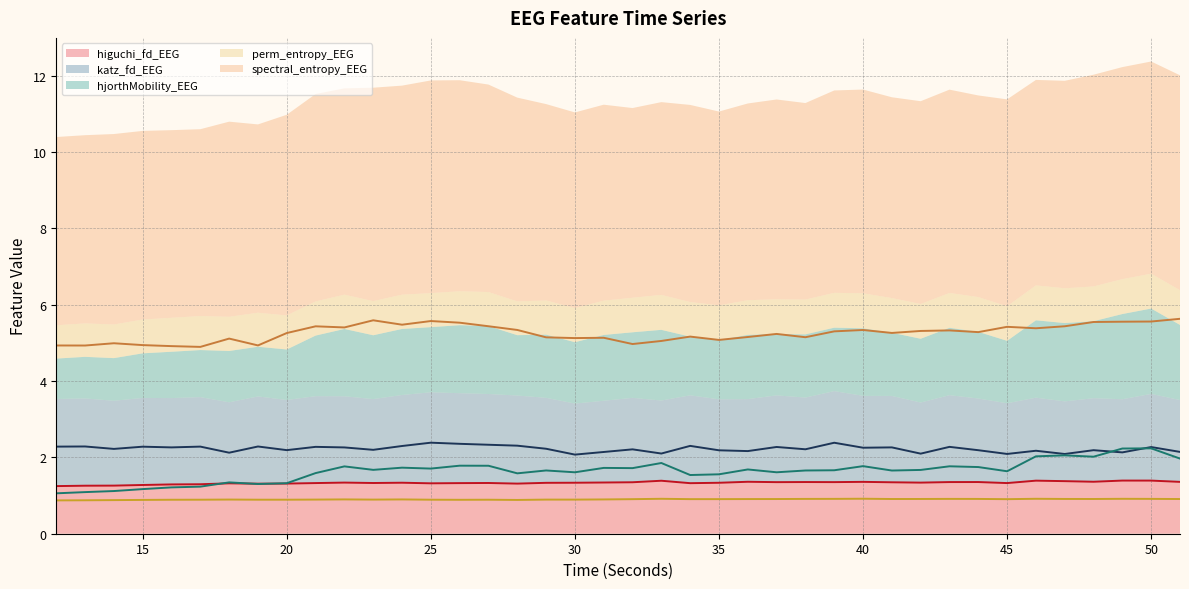

Reading right to left, extract all data points from this chart.

higuchi_fd_EEG: 1.4	1.4	1.4	1.4	1.4	1.4	1.3	1.4	1.4	1.3	1.3	1.4	1.4	1.4	1.4	1.4	1.3	1.3	1.4	1.3	1.3	1.3	1.3	1.3	1.3	1.3	1.3	1.3	1.3	1.3	1.3	1.3	1.3	1.3	1.3	1.3	1.3	1.3	1.3	1.2
katz_fd_EEG: 2.1	2.3	2.1	2.2	2.1	2.2	2.1	2.2	2.3	2.1	2.3	2.3	2.4	2.2	2.3	2.2	2.2	2.3	2.1	2.2	2.1	2.1	2.2	2.3	2.3	2.4	2.4	2.3	2.2	2.3	2.3	2.2	2.3	2.1	2.3	2.3	2.3	2.2	2.3	2.3
hjorthMobility_EEG: 2.0	2.2	2.2	2.0	2.1	2.0	1.6	1.7	1.8	1.7	1.7	1.8	1.7	1.7	1.6	1.7	1.6	1.5	1.9	1.7	1.7	1.6	1.7	1.6	1.8	1.8	1.7	1.7	1.7	1.8	1.6	1.3	1.3	1.3	1.2	1.2	1.2	1.1	1.1	1.1
perm_entropy_EEG: 0.9	0.9	0.9	0.9	0.9	0.9	0.9	0.9	0.9	0.9	0.9	0.9	0.9	0.9	0.9	0.9	0.9	0.9	0.9	0.9	0.9	0.9	0.9	0.9	0.9	0.9	0.9	0.9	0.9	0.9	0.9	0.9	0.9	0.9	0.9	0.9	0.9	0.9	0.9	0.9
spectral_entropy_EEG: 5.6	5.6	5.6	5.5	5.4	5.4	5.4	5.3	5.3	5.3	5.3	5.3	5.3	5.1	5.2	5.2	5.1	5.2	5.1	5.0	5.1	5.1	5.1	5.3	5.4	5.5	5.6	5.5	5.6	5.4	5.4	5.3	4.9	5.1	4.9	4.9	4.9	5.0	4.9	4.9